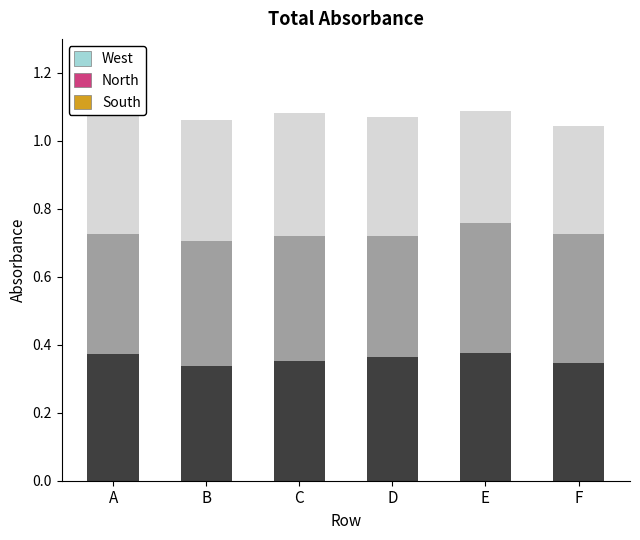

List the series in order of their peak value, lowest first.

Layer 3 (Light), Layer 1 (Dark), Layer 2 (Mid)